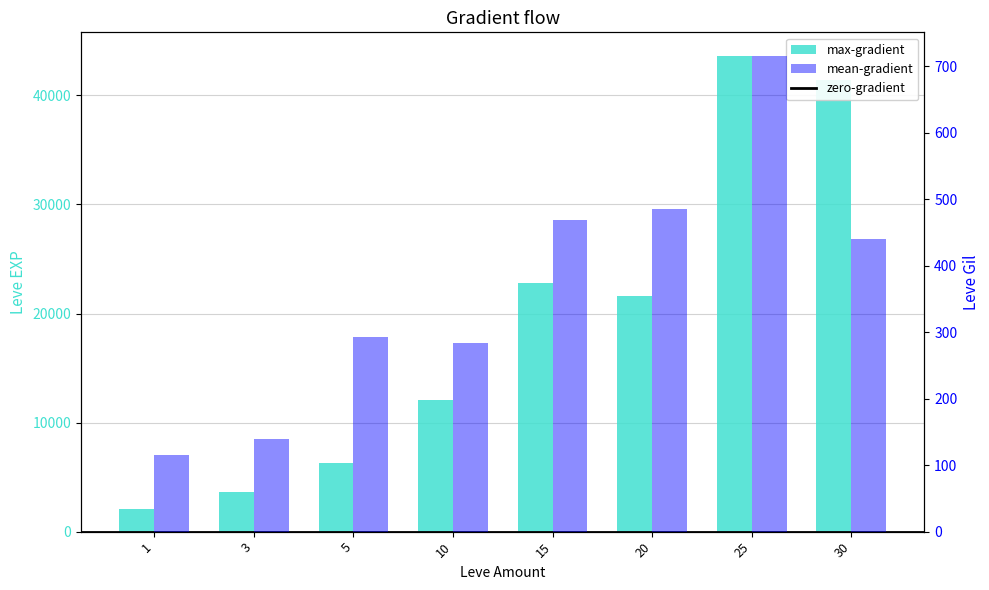

At how many categories does at least one series exceed 38546?

2